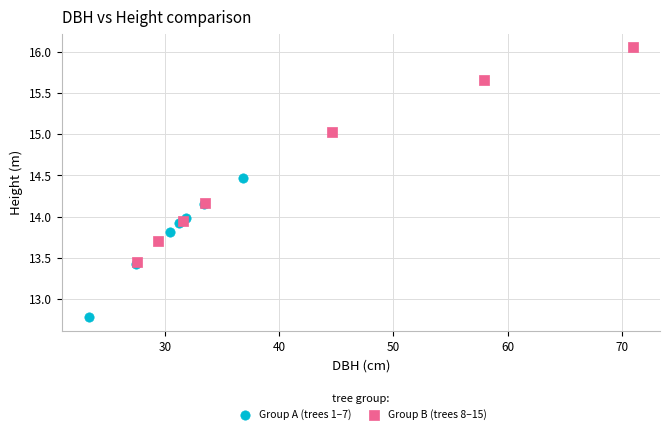

Which series contains the lowest Y value?

Group A (trees 1–7)